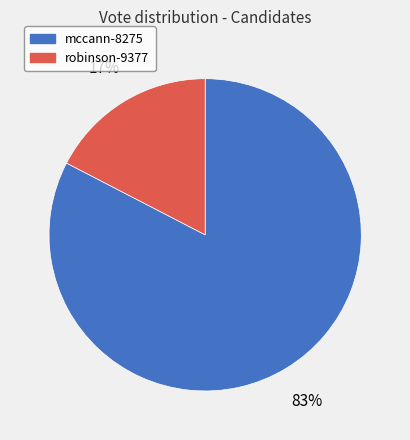

Do mccann-8275 and robinson-9377 together represent more than half of the pie?

Yes